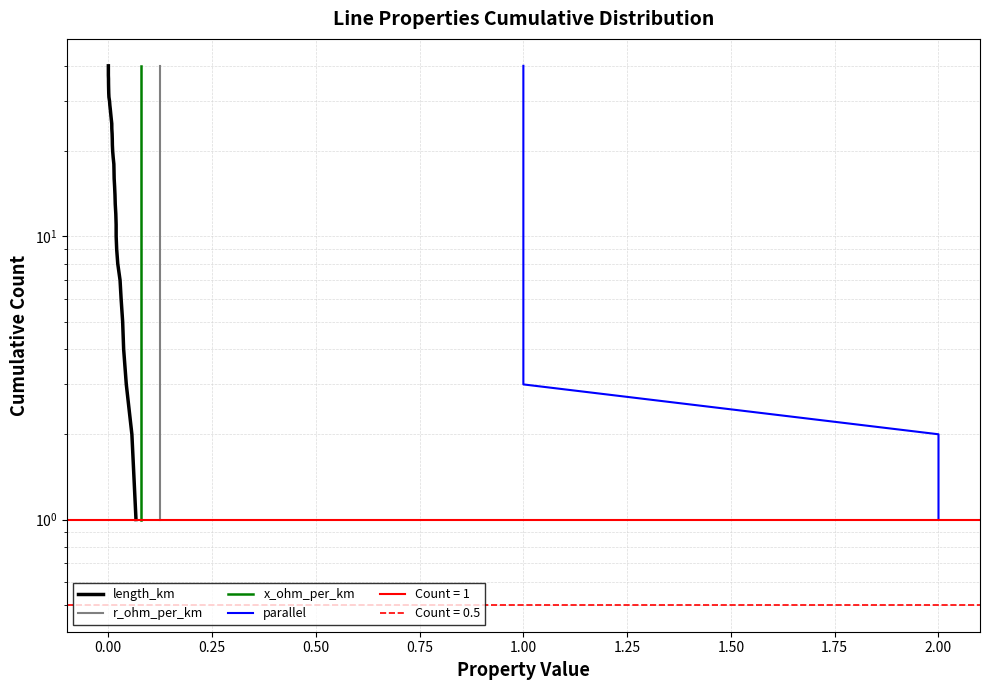

True or false: r_ohm_per_km and parallel intersect in this chart.

False